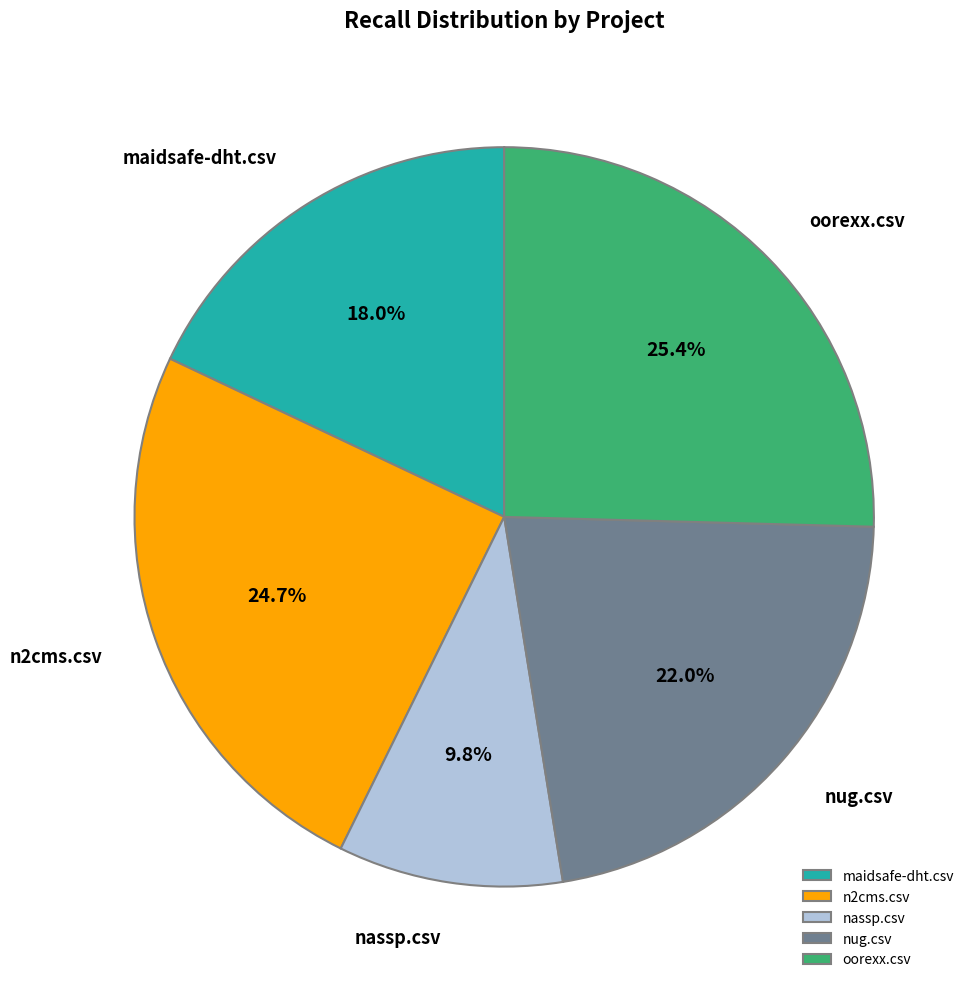

To the nearest percent, what is the difference between the nassp.csv and n2cms.csv slice percentages?

15%